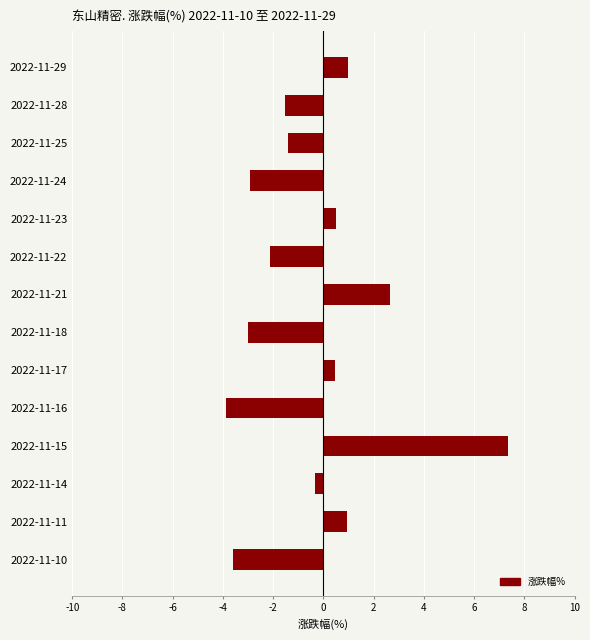

Are the bars grouped side by side (vs. stacked)?

No